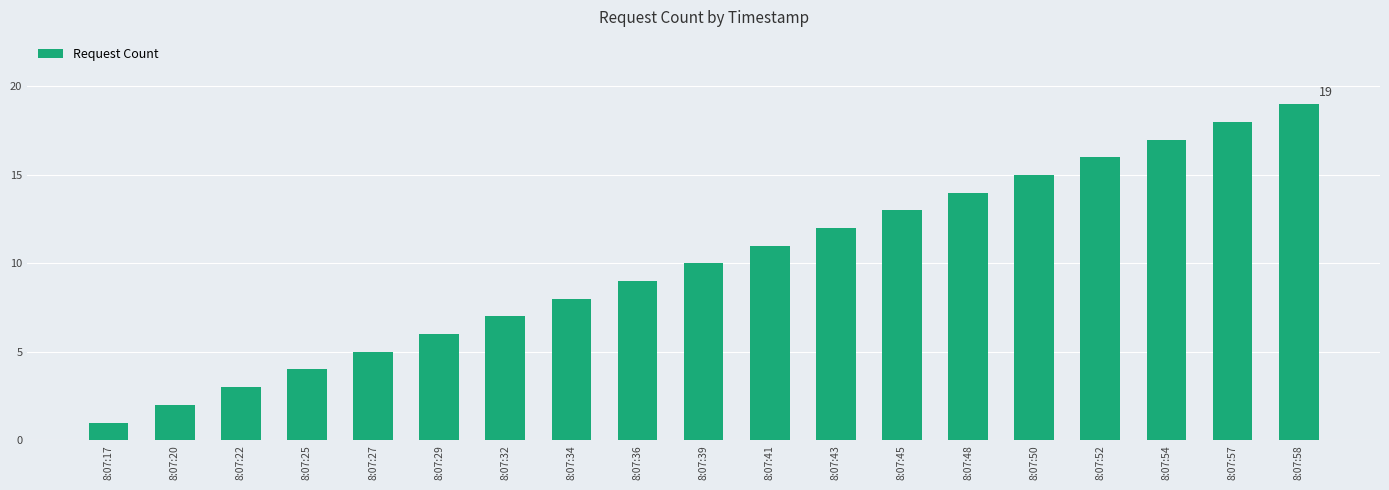

What is the difference between the maximum and second lowest values?

17